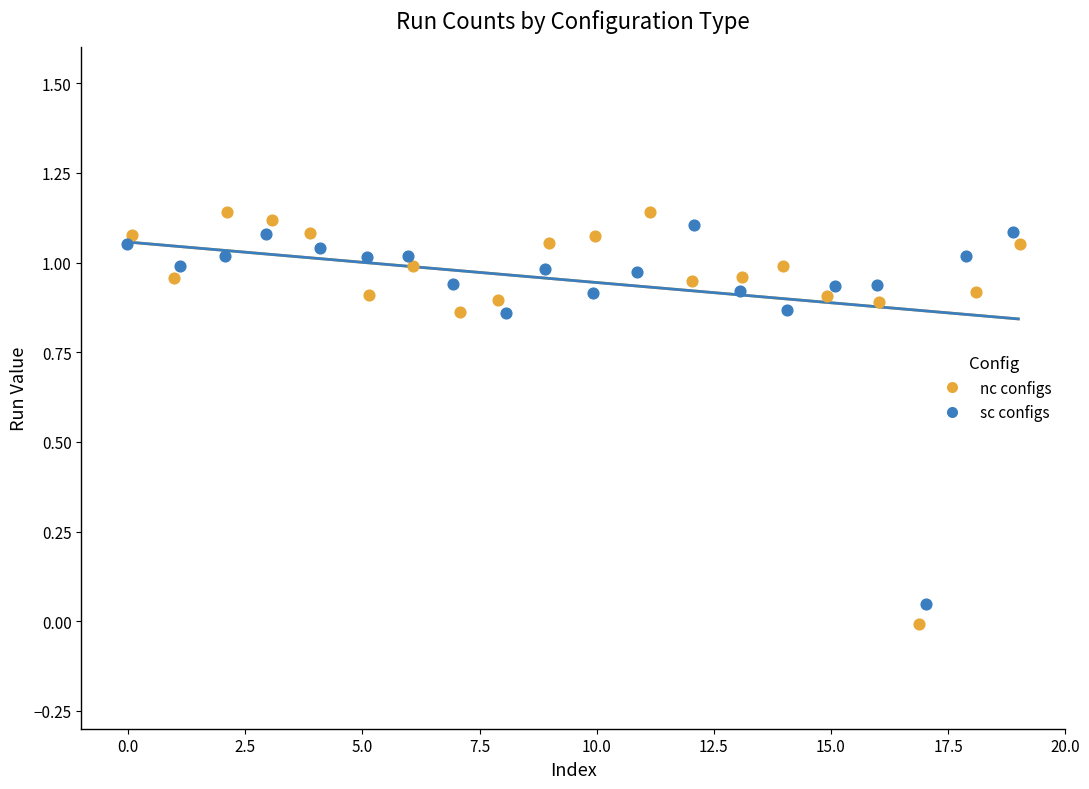

Which series has the widest spread of Y values?

nc configs